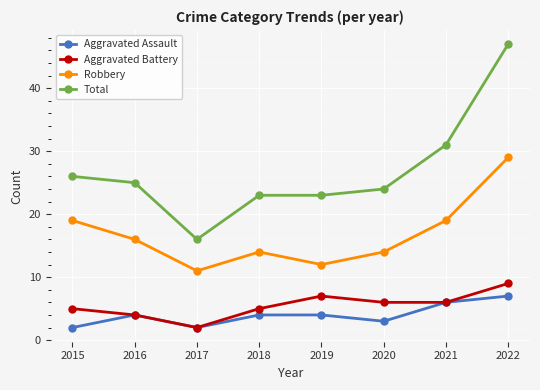

Rank the series at 2019 from lowest to highest value.

Aggravated Assault, Aggravated Battery, Robbery, Total